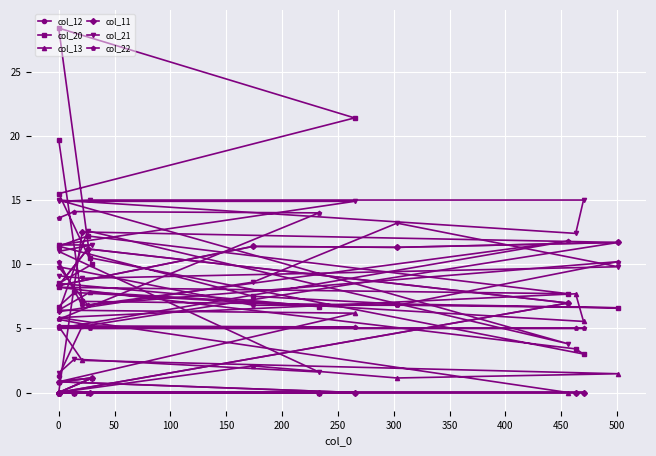

Rank the series by their maximum value, from highest to lowest.

col_20, col_21, col_22, col_11, col_12, col_13